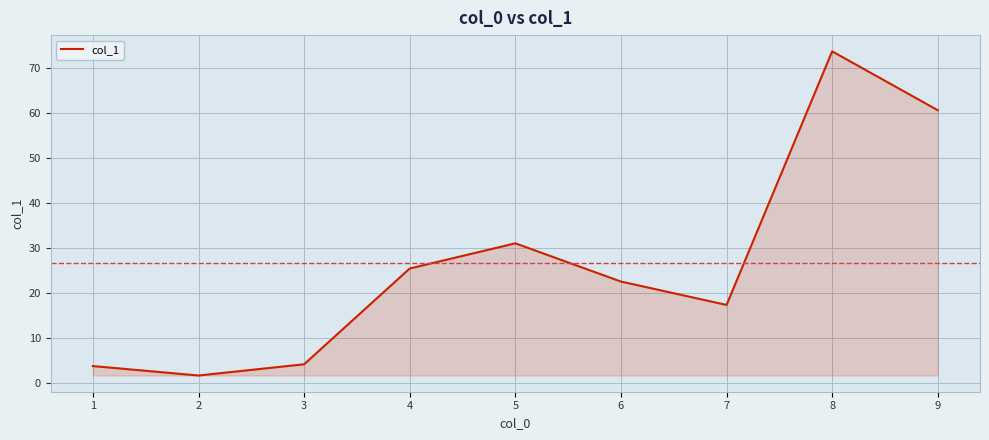

Which has a higher value, 8 or 3?

8